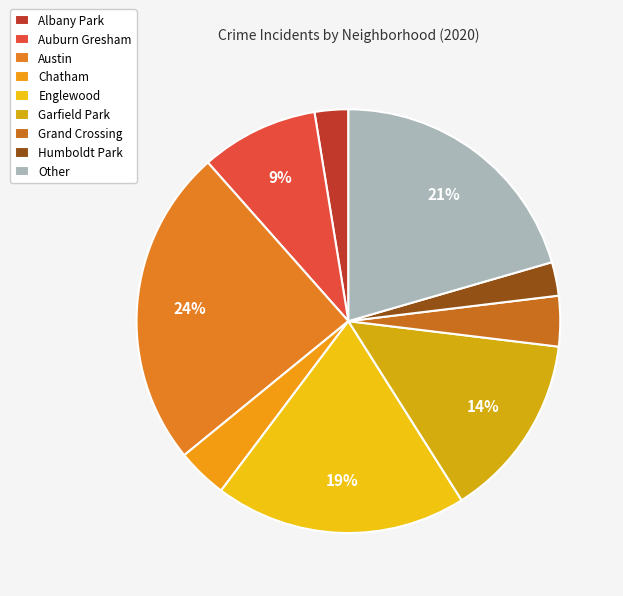

How many slices are in this pie chart?

9